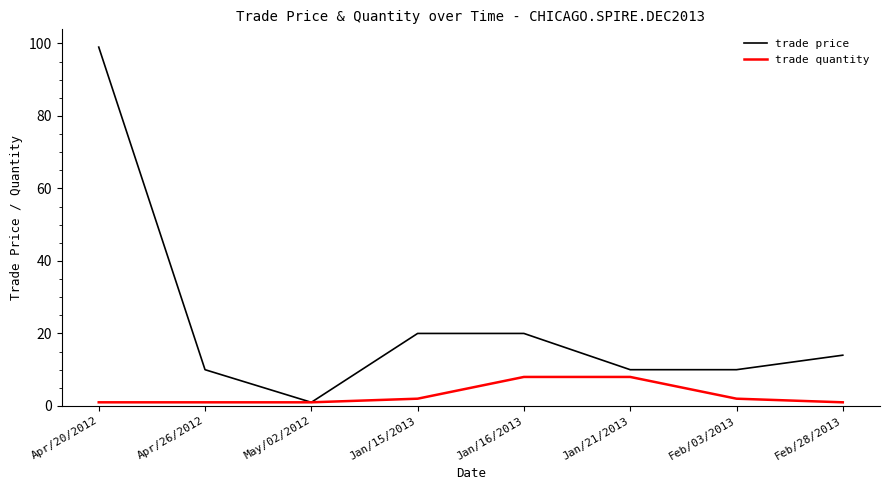

What is the minimum value shown in the chart?

1